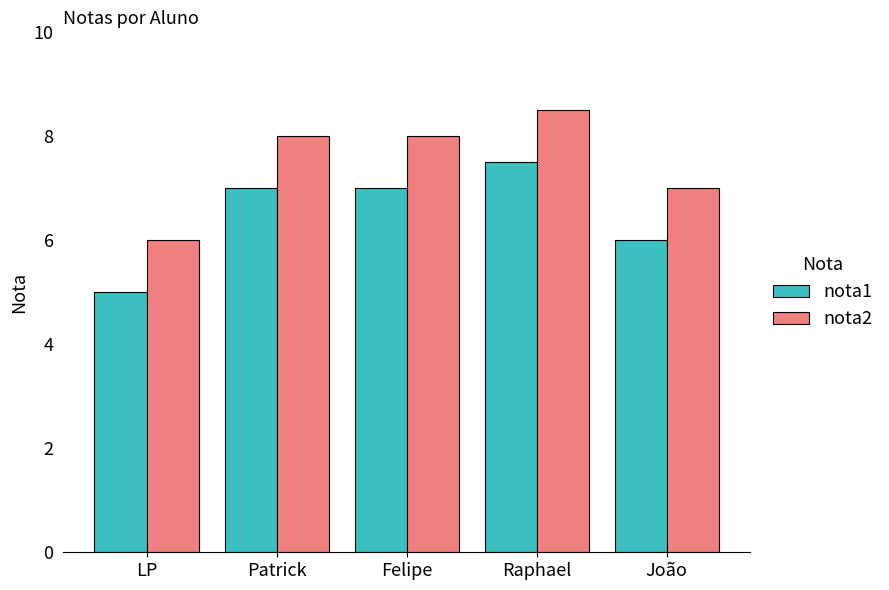

How many bars are there in total?

10